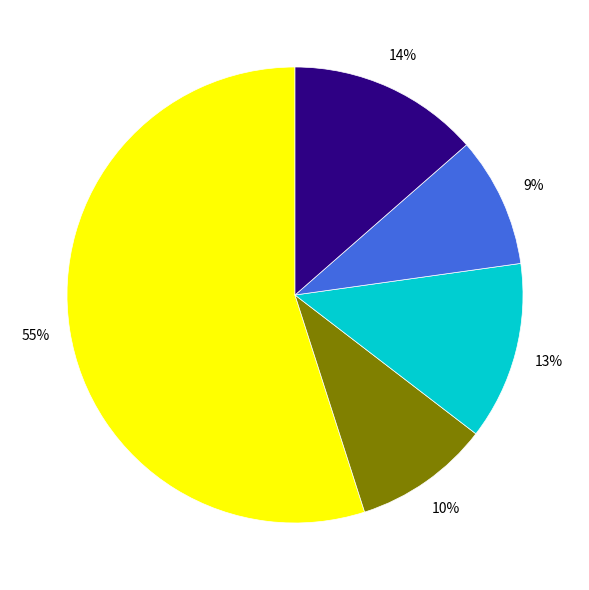

Is there a majority slice in this chart?

Yes